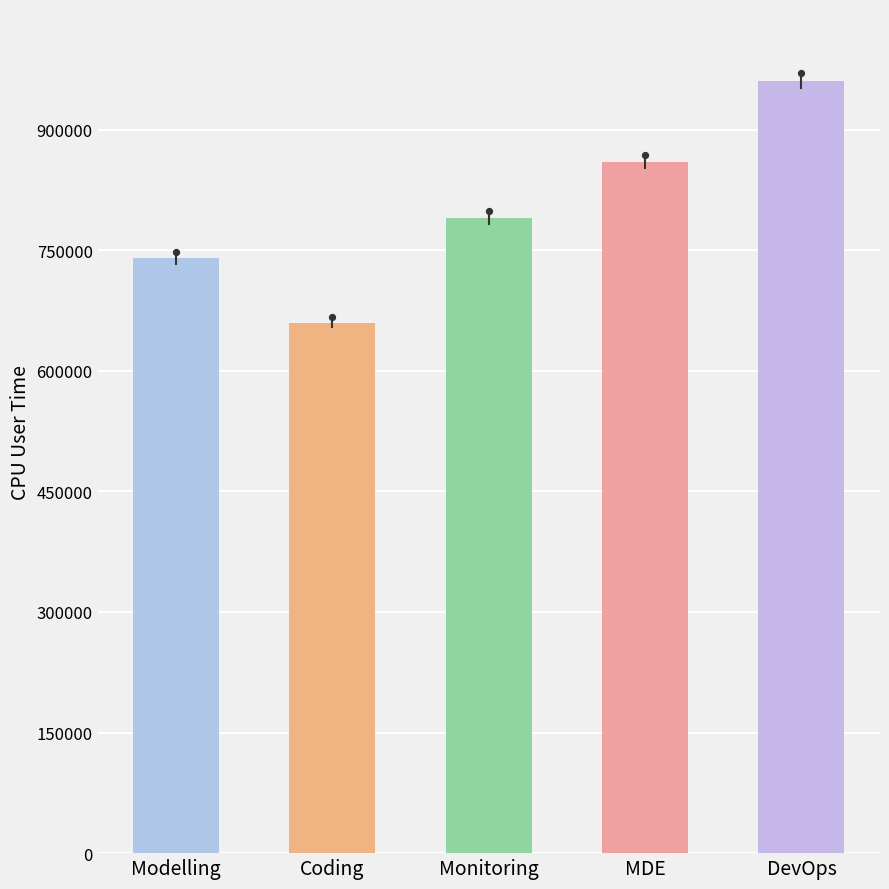

Approximately how many times larger is the value at Modelling compared to MDE?

0.9